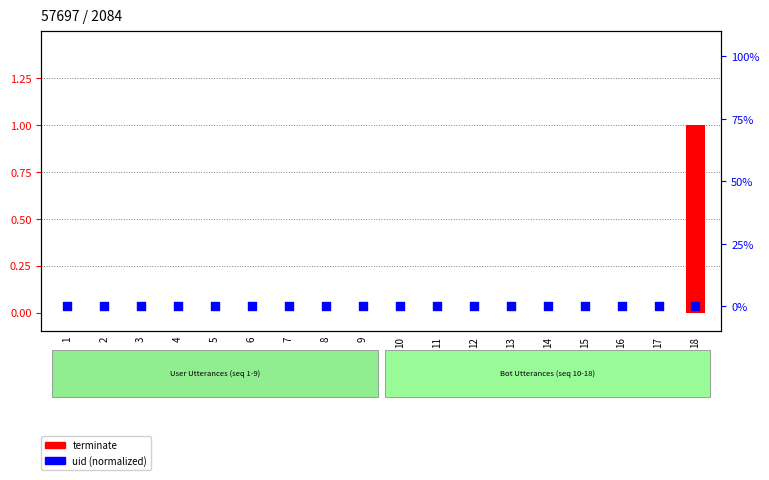

Which series has the largest total across all categories?

terminate